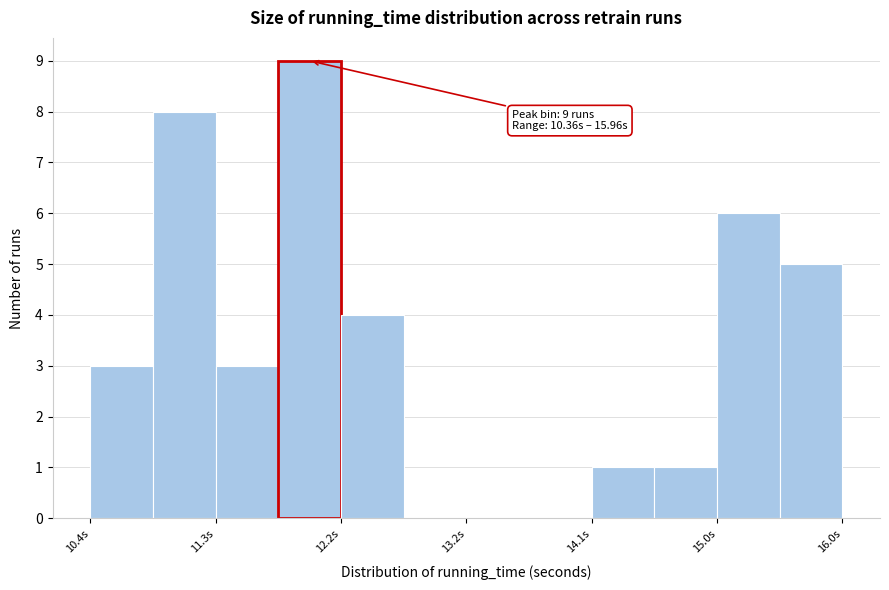

Which range on the x-axis has the tallest bar?

11.8 to 12.2